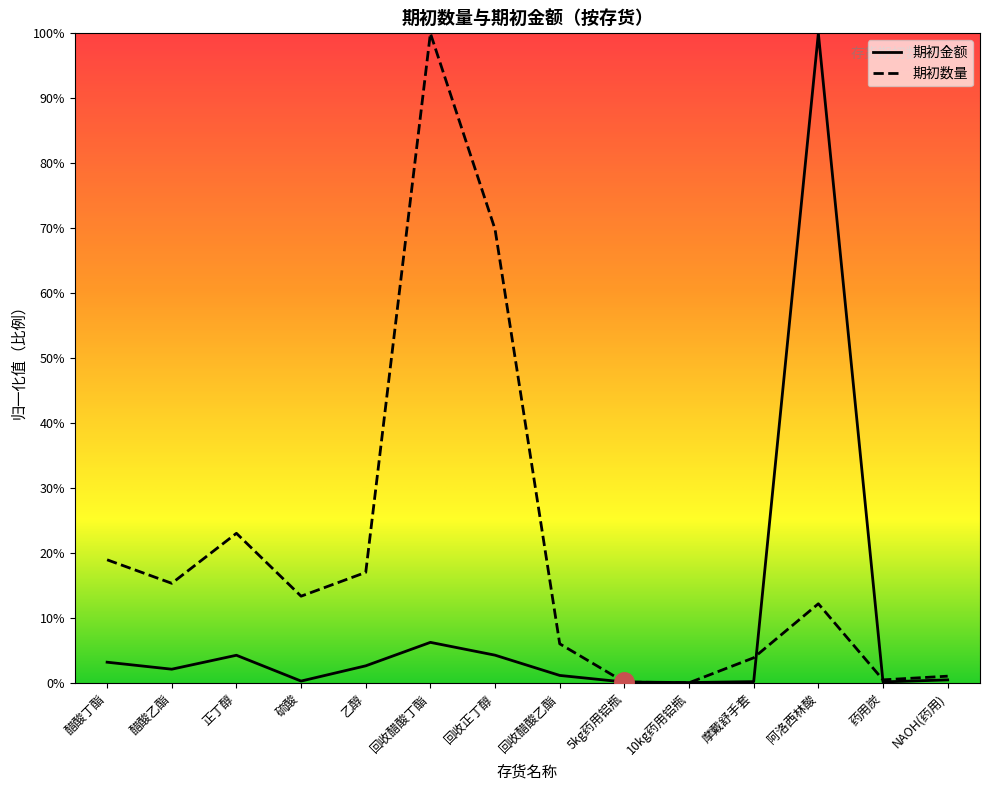

What is the difference between the maximum and minimum values in the 期初金额 series?

485245.3